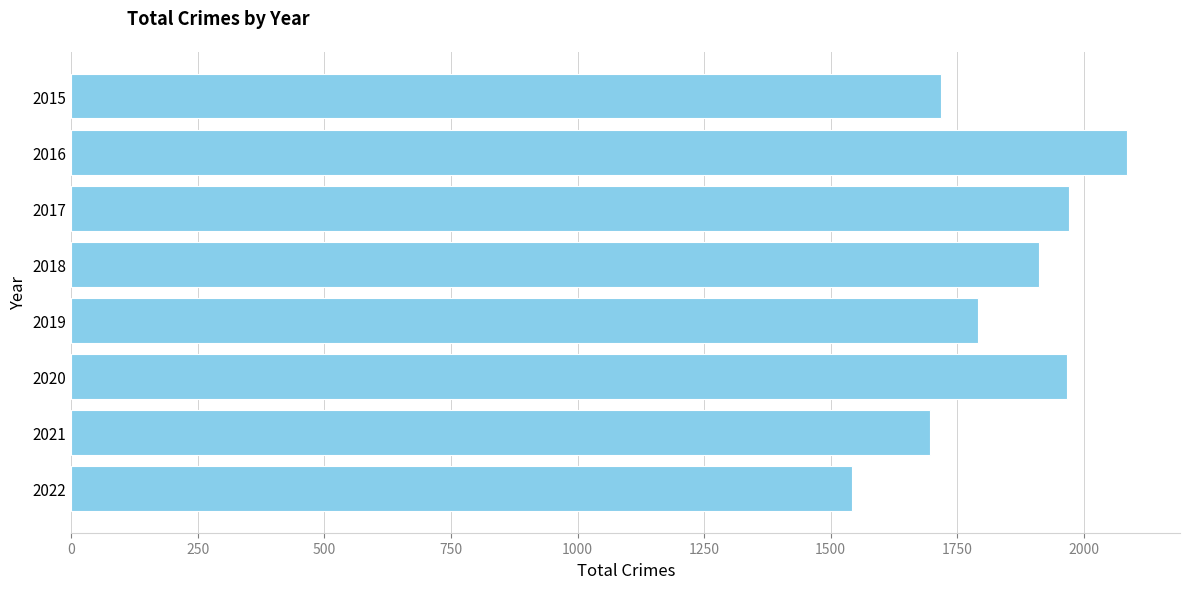

The value at 2020 is 2782. True or false?

False